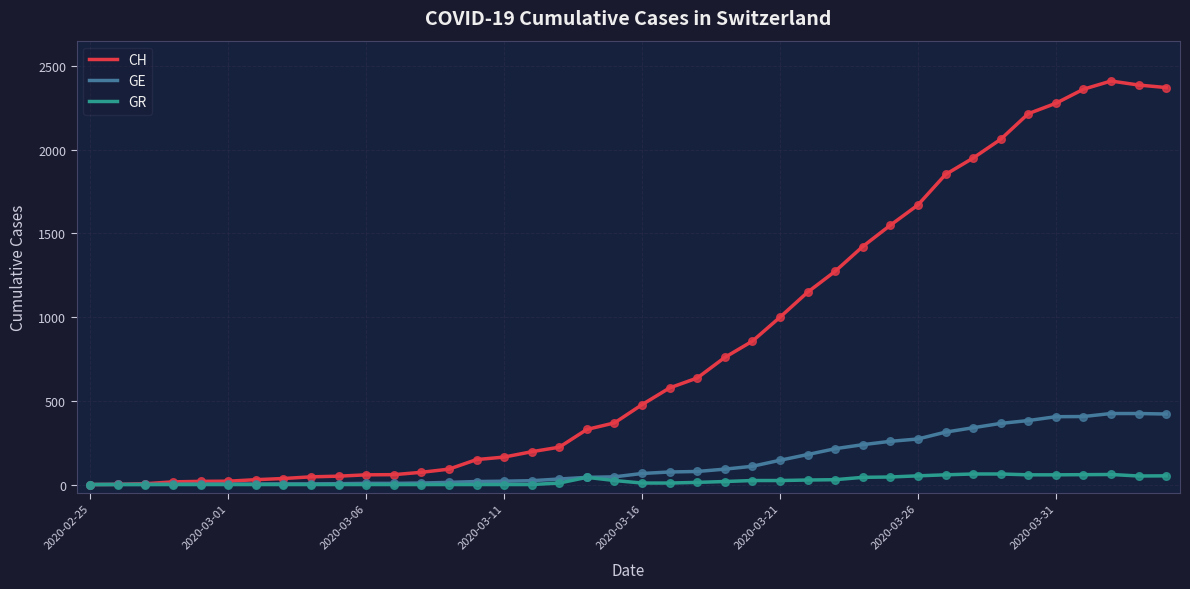

Which series has the largest total across all categories?

CH